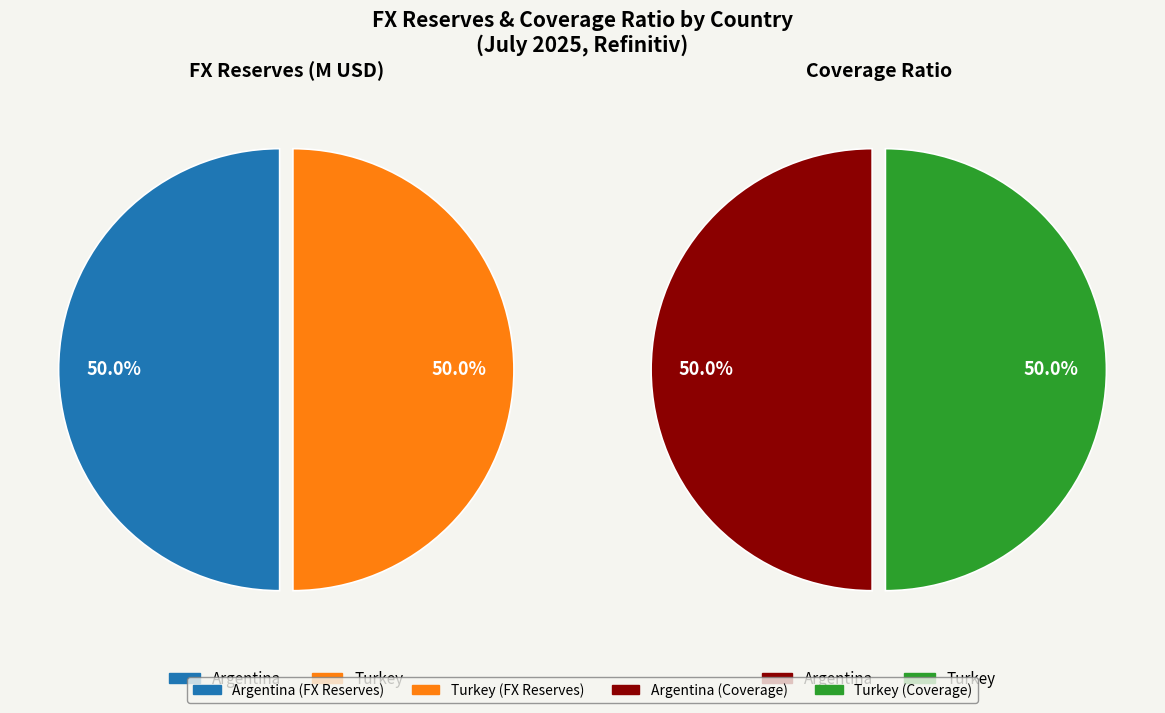

How much of the chart is everything except Argentina?

50.0%